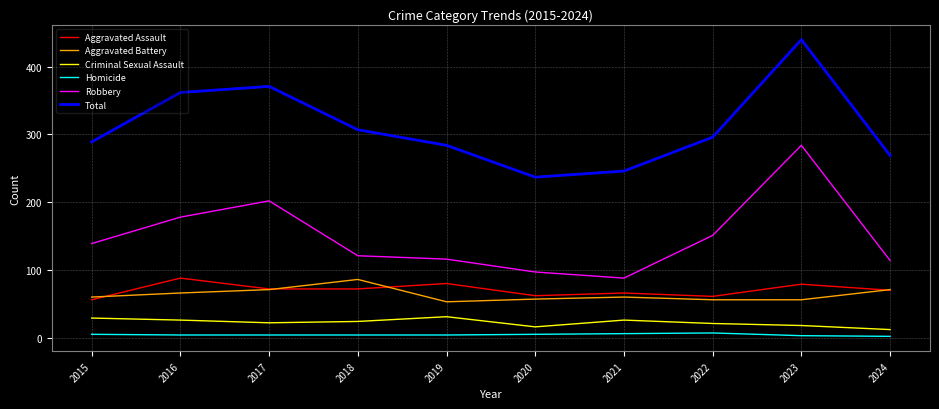

What is the maximum value for Robbery?

284